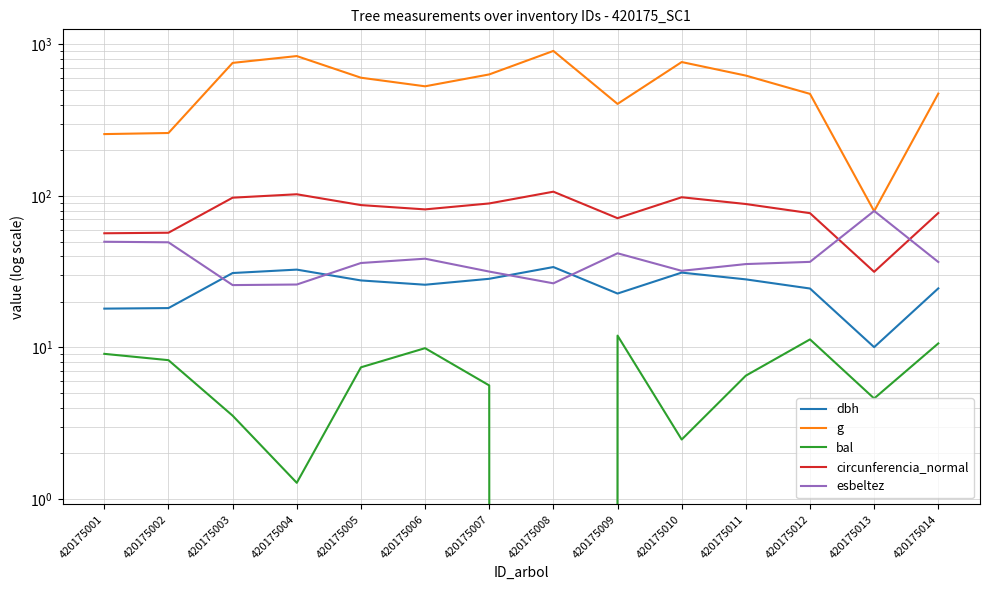

List the series in order of their peak value, highest first.

g, circunferencia_normal, esbeltez, dbh, bal